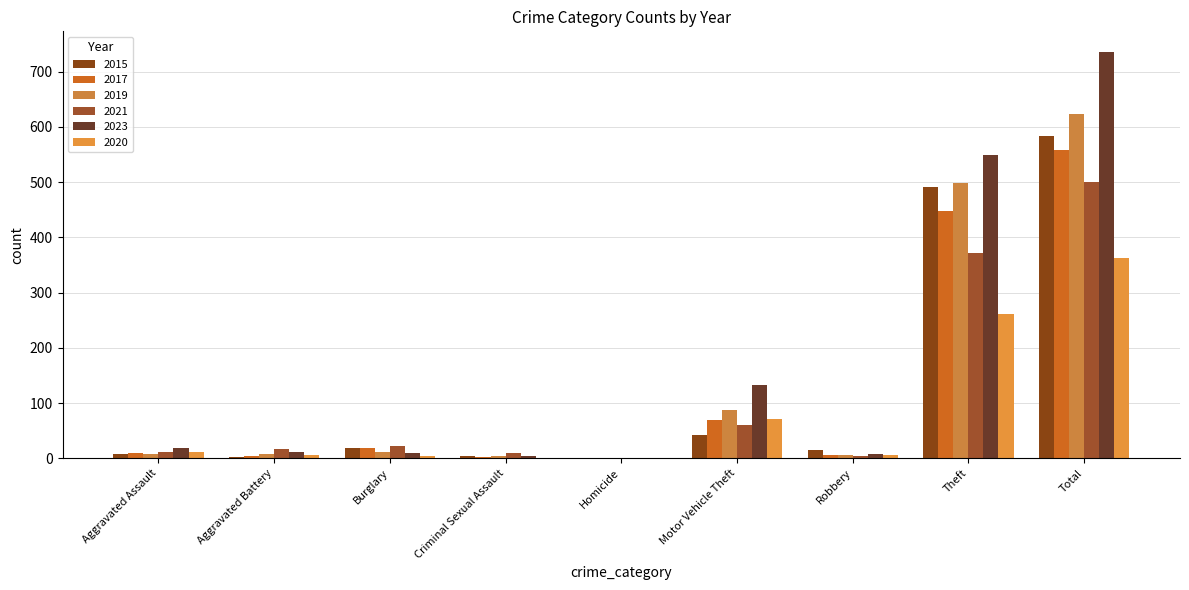

What is the minimum value for 2015?

1